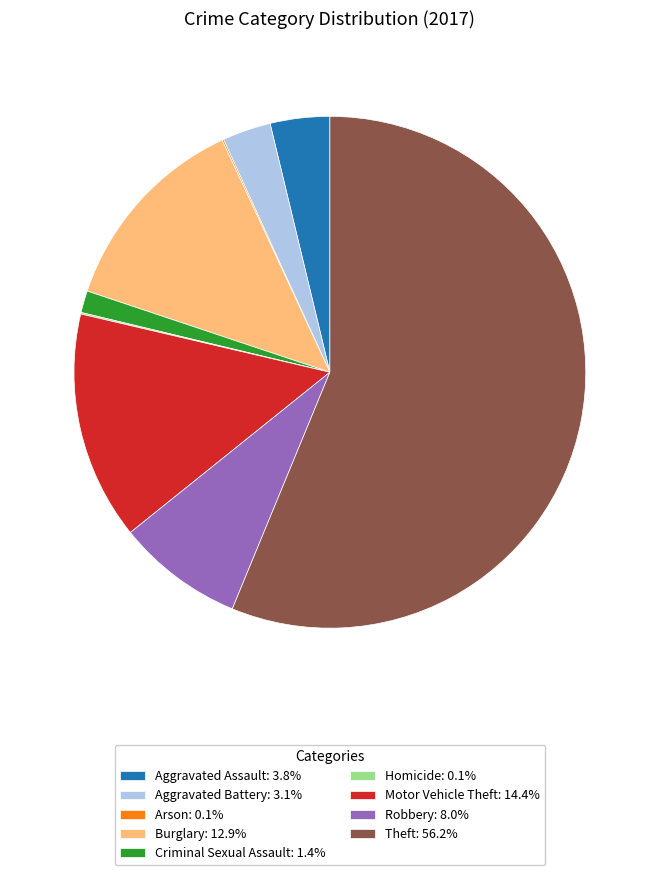

What is the ratio of the value at Aggravated Assault: 3.8% to the value at Criminal Sexual Assault: 1.4%?

2.7